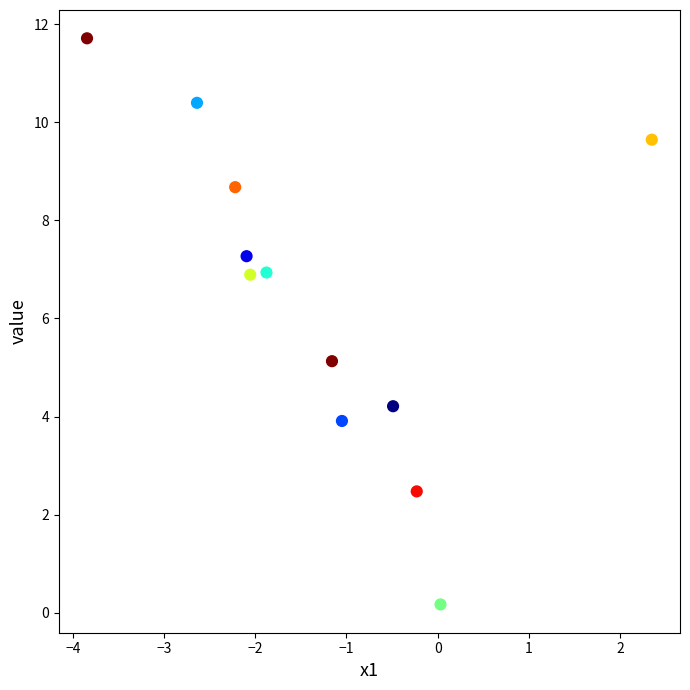

What is the range of X values (max minus min)?

6.2